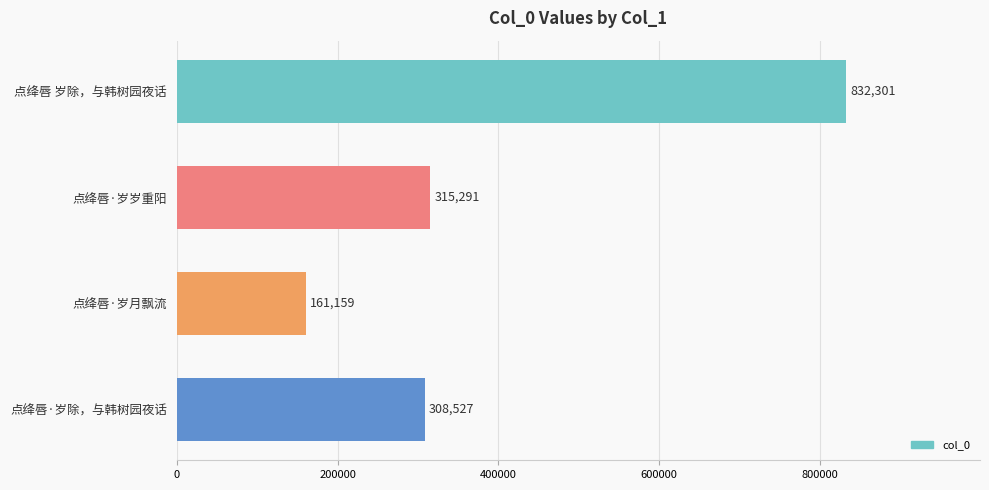

How many values are below 315291?

2